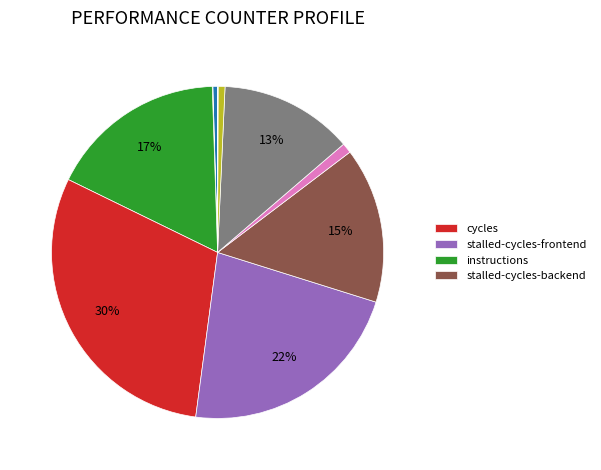

Is there a majority slice in this chart?

No